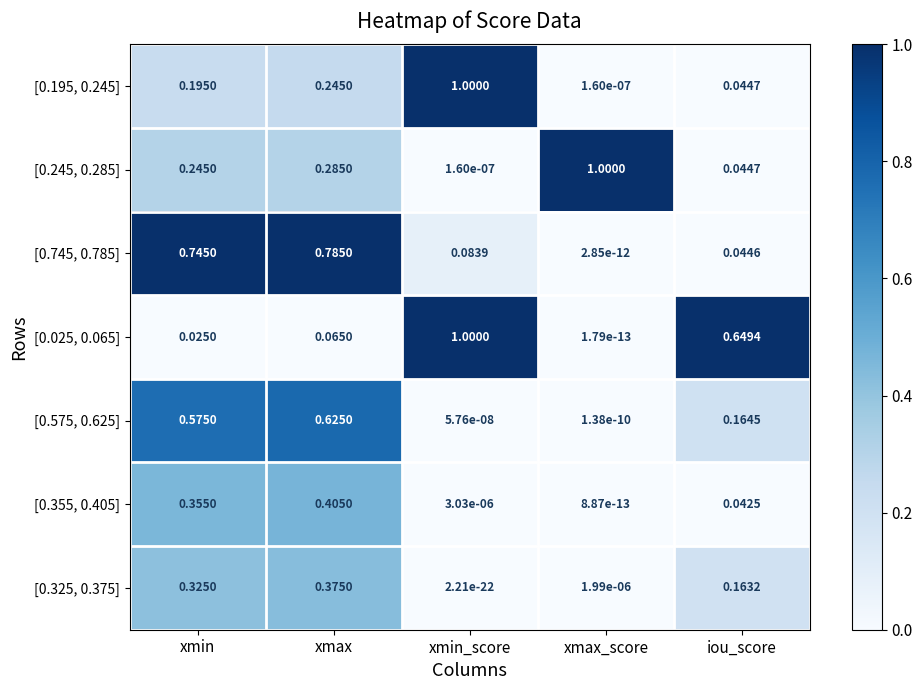

At which label does [0.025, 0.065] reach its peak?

xmin_score